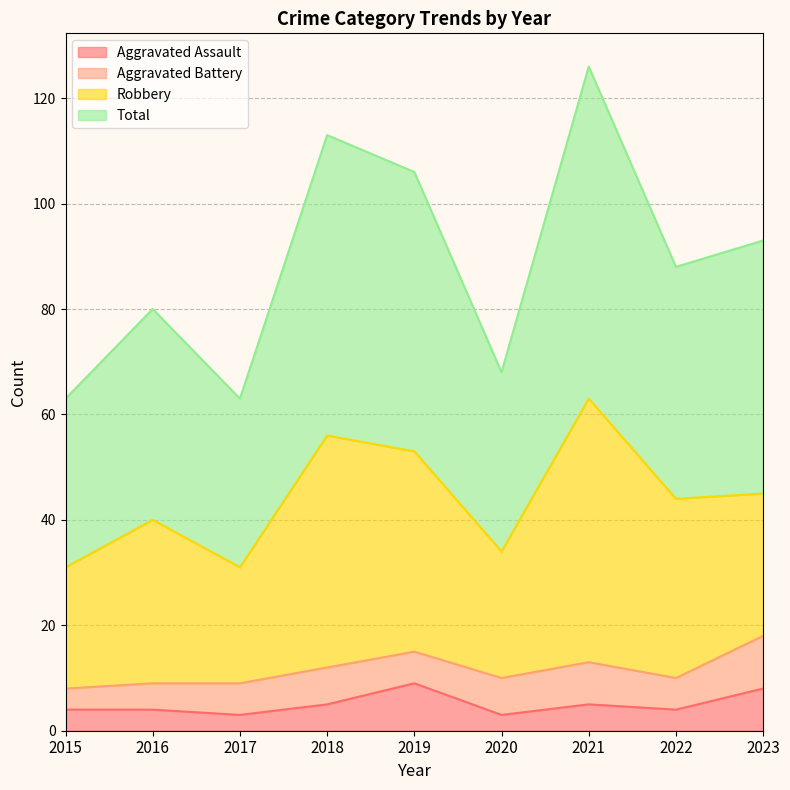

Which category has the highest value across all series?

2021